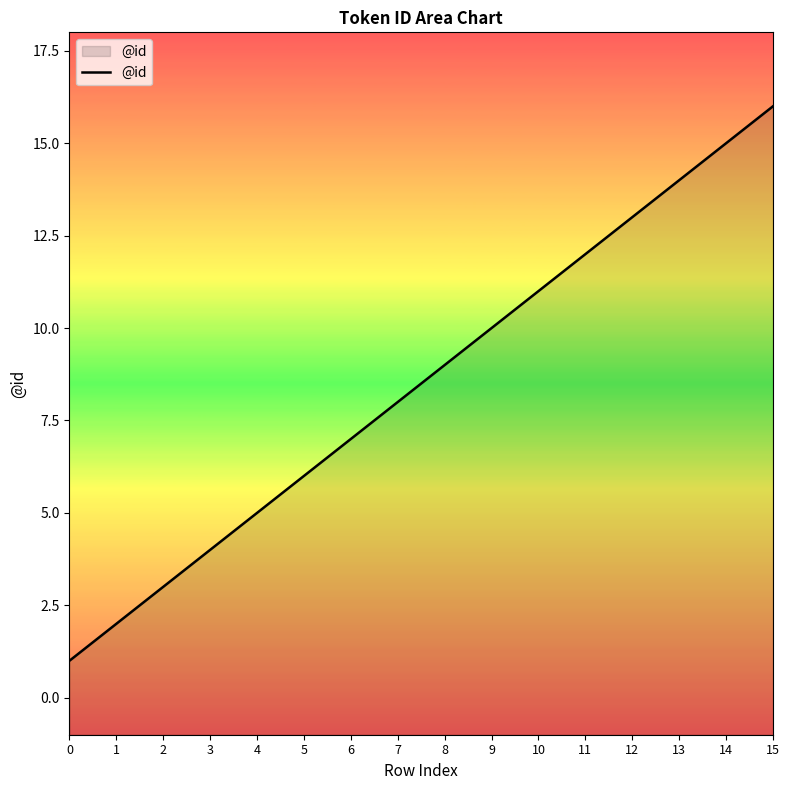

True or false: there are more than 0 points higher than both neighbors.

False